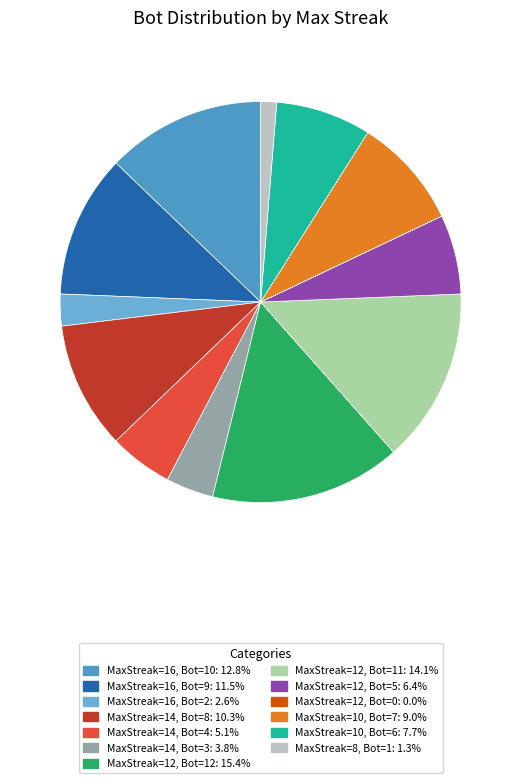

Rank the categories by value from highest to lowest.

12 (Bot 12), 12 (Bot 11), 16 (Bot 10), 16 (Bot 9), 14 (Bot 8), 10 (Bot 7), 10 (Bot 6), 12 (Bot 5), 14 (Bot 4), 14 (Bot 3), 16 (Bot 2), 8 (Bot 1), 12 (Bot 0)